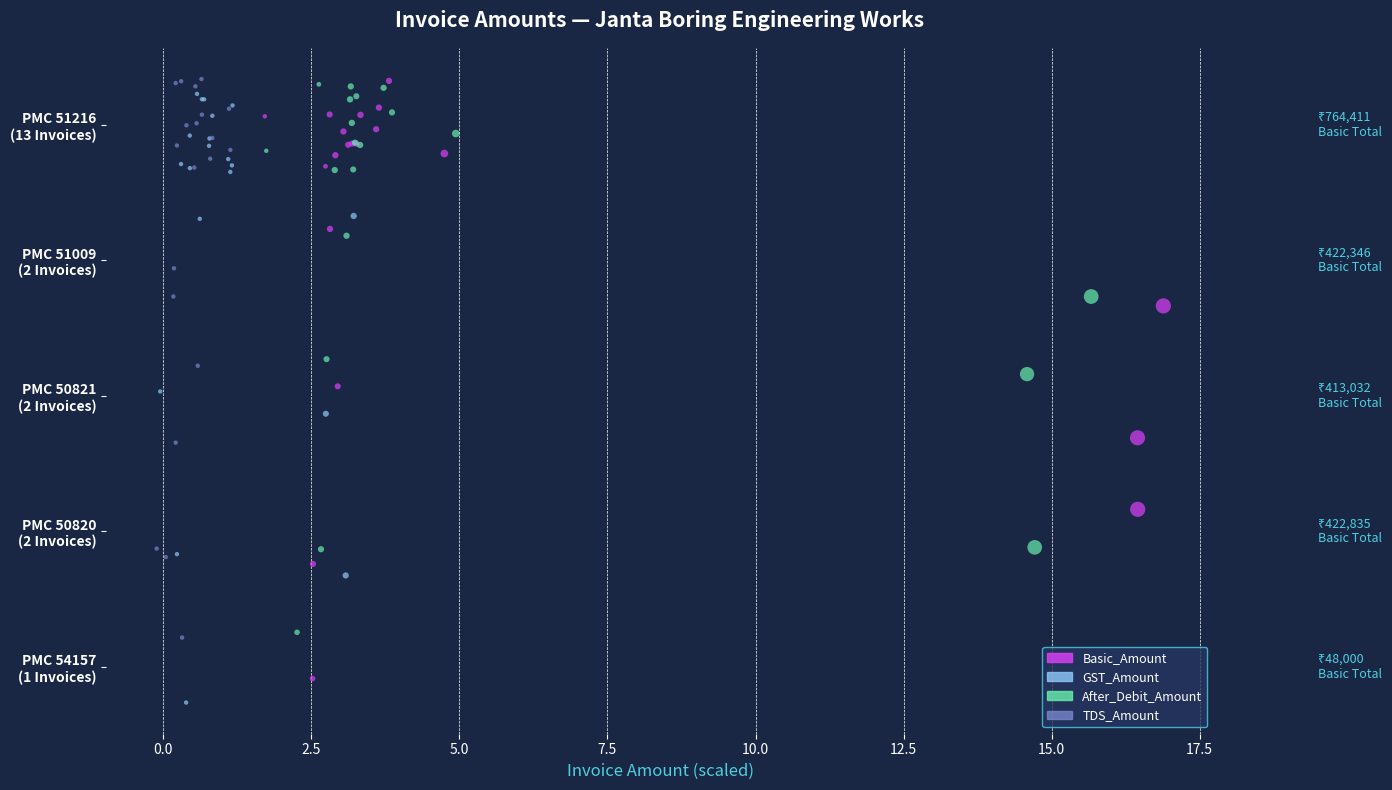

What are all the series names shown in the legend?

Basic_Amount, GST_Amount, After_Debit_Amount, TDS_Amount